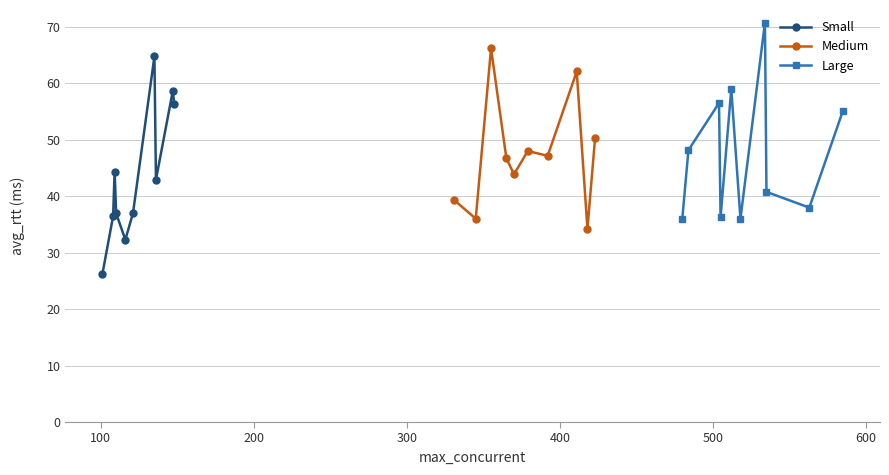

How many values in the Small series exceed 42?

5